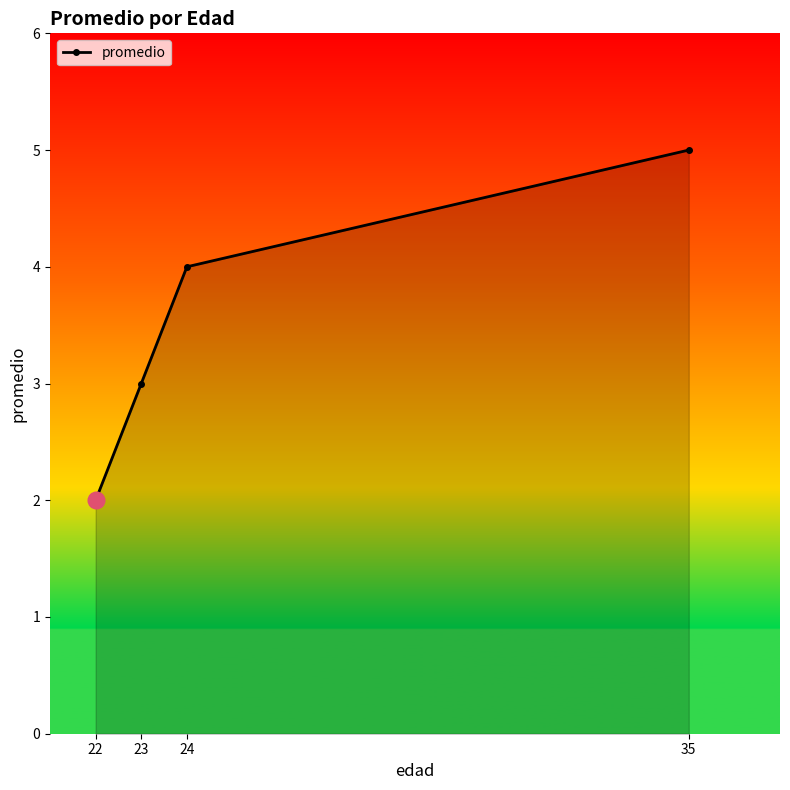

How many lines are shown in the chart?

1